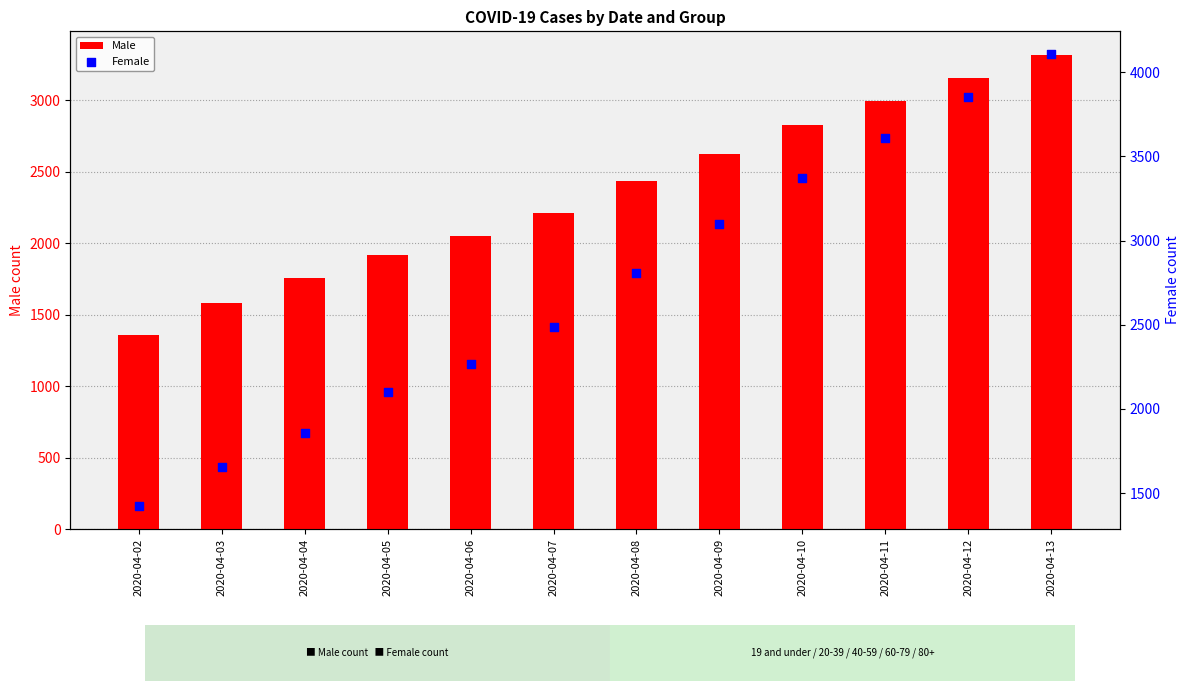

Which series has the largest total across all categories?

Female